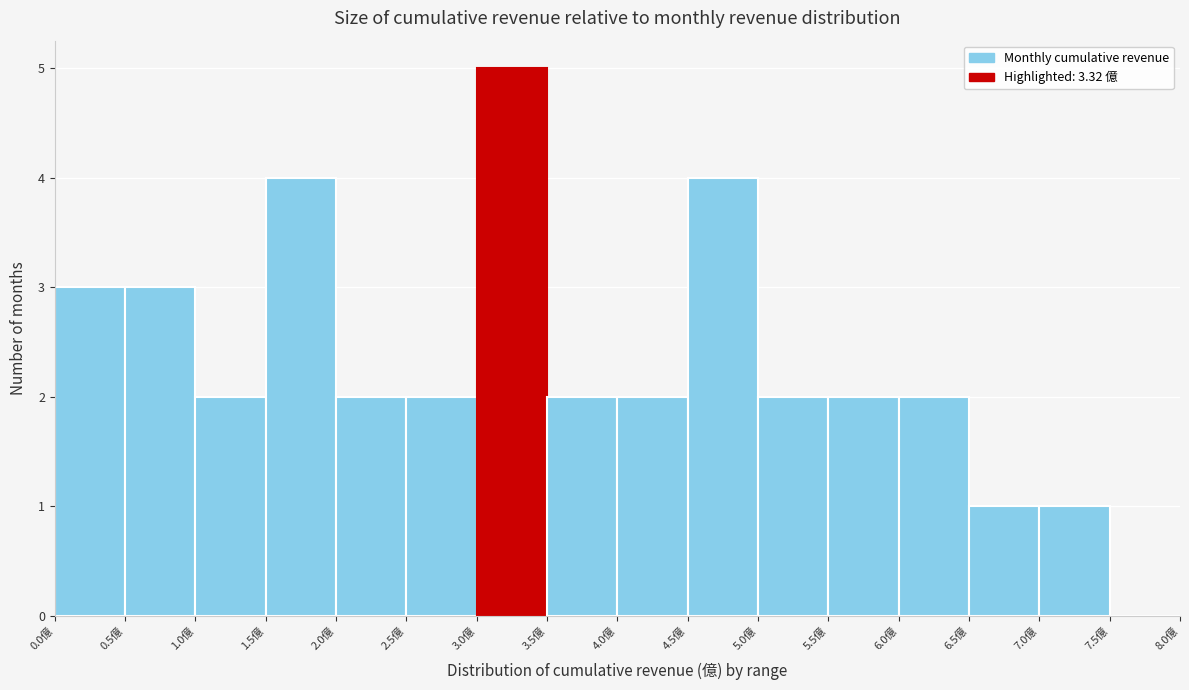

Over which range of the x-axis is the bar tallest?

3.0 to 3.5